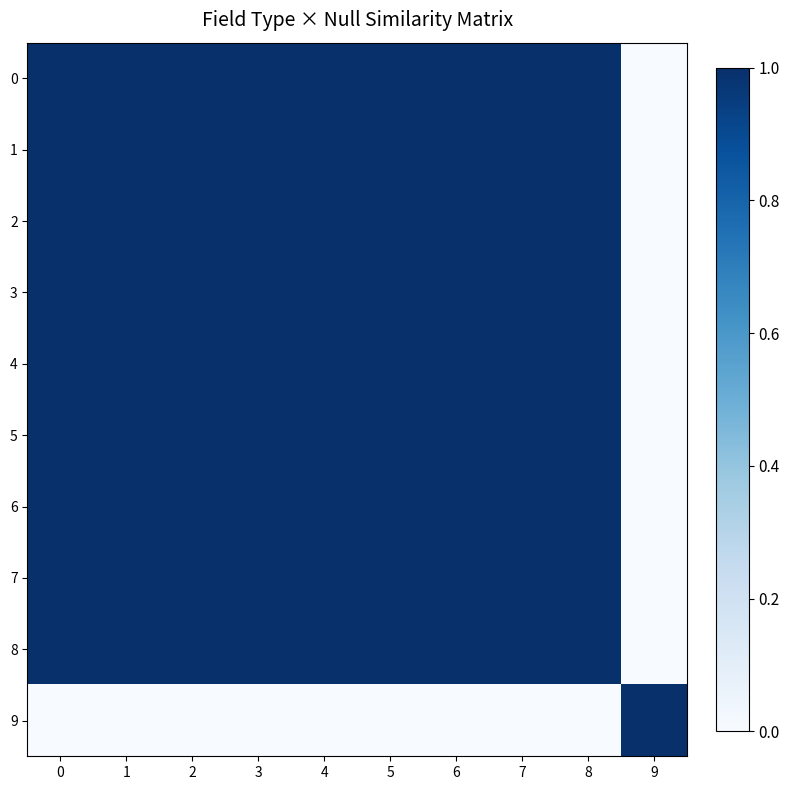

Reading left to right, what are all the values shown in this chart?

0: 0=1.0	1=1.0	2=1.0	3=1.0	4=1.0	5=1.0	6=1.0	7=1.0	8=1.0	9=0.0
1: 0=1.0	1=1.0	2=1.0	3=1.0	4=1.0	5=1.0	6=1.0	7=1.0	8=1.0	9=0.0
2: 0=1.0	1=1.0	2=1.0	3=1.0	4=1.0	5=1.0	6=1.0	7=1.0	8=1.0	9=0.0
3: 0=1.0	1=1.0	2=1.0	3=1.0	4=1.0	5=1.0	6=1.0	7=1.0	8=1.0	9=0.0
4: 0=1.0	1=1.0	2=1.0	3=1.0	4=1.0	5=1.0	6=1.0	7=1.0	8=1.0	9=0.0
5: 0=1.0	1=1.0	2=1.0	3=1.0	4=1.0	5=1.0	6=1.0	7=1.0	8=1.0	9=0.0
6: 0=1.0	1=1.0	2=1.0	3=1.0	4=1.0	5=1.0	6=1.0	7=1.0	8=1.0	9=0.0
7: 0=1.0	1=1.0	2=1.0	3=1.0	4=1.0	5=1.0	6=1.0	7=1.0	8=1.0	9=0.0
8: 0=1.0	1=1.0	2=1.0	3=1.0	4=1.0	5=1.0	6=1.0	7=1.0	8=1.0	9=0.0
9: 0=0.0	1=0.0	2=0.0	3=0.0	4=0.0	5=0.0	6=0.0	7=0.0	8=0.0	9=1.0